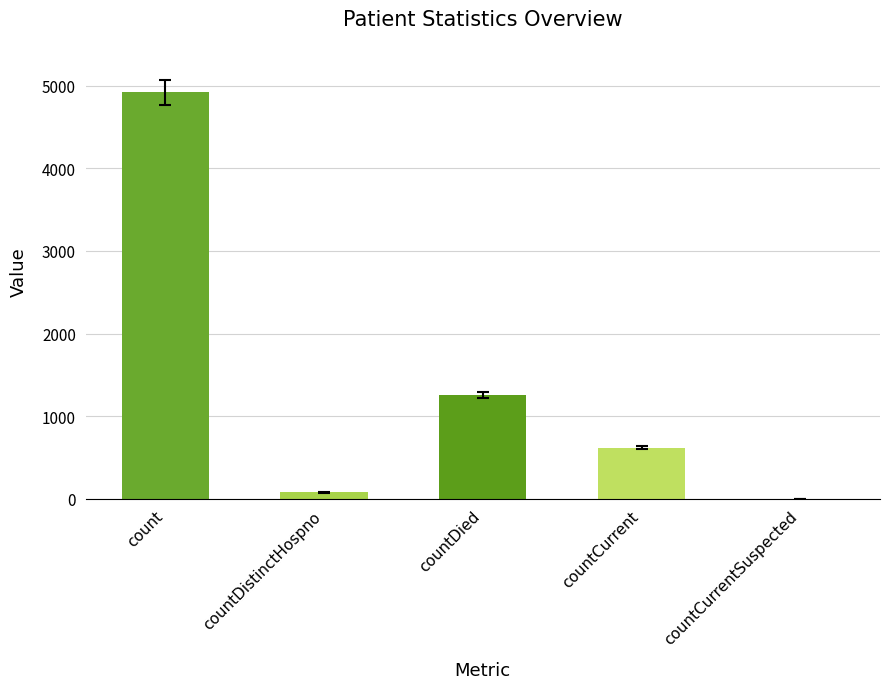

Reading right to left, transcribe all the data shown in this chart.

0	619	1254	77	4919